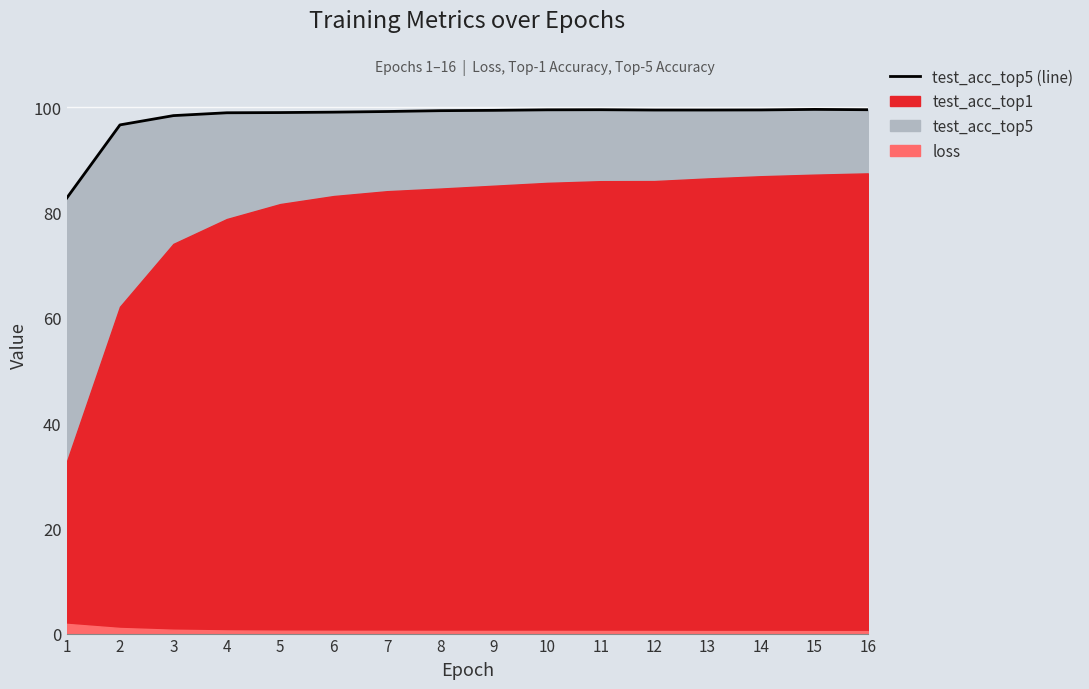

What is the difference between the second highest and minimum values?

16.8